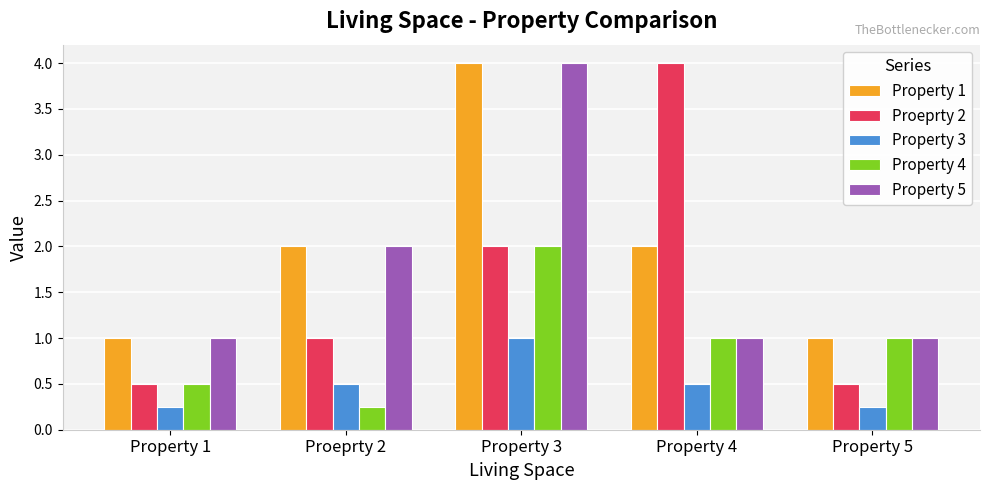

Which series has the widest spread of values?

Proeprty 2